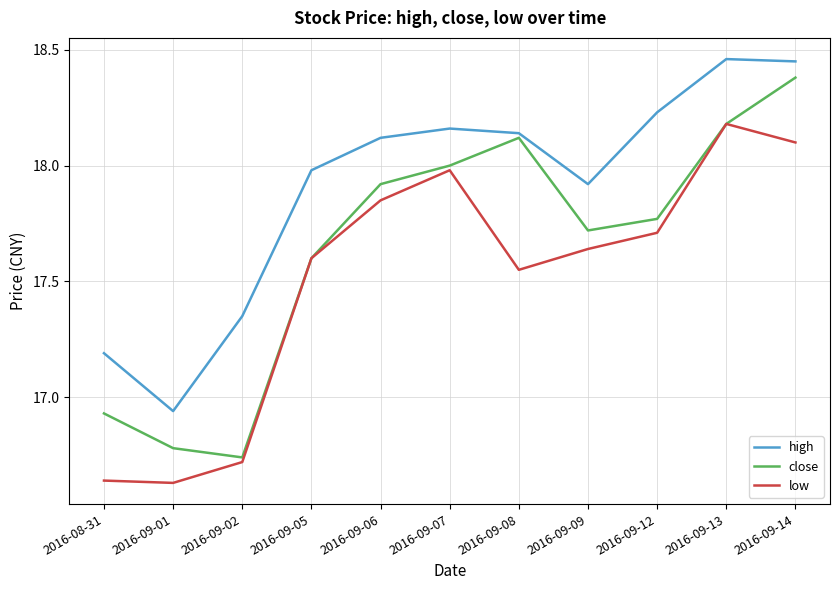

What position from the left is 2016-09-05?

4